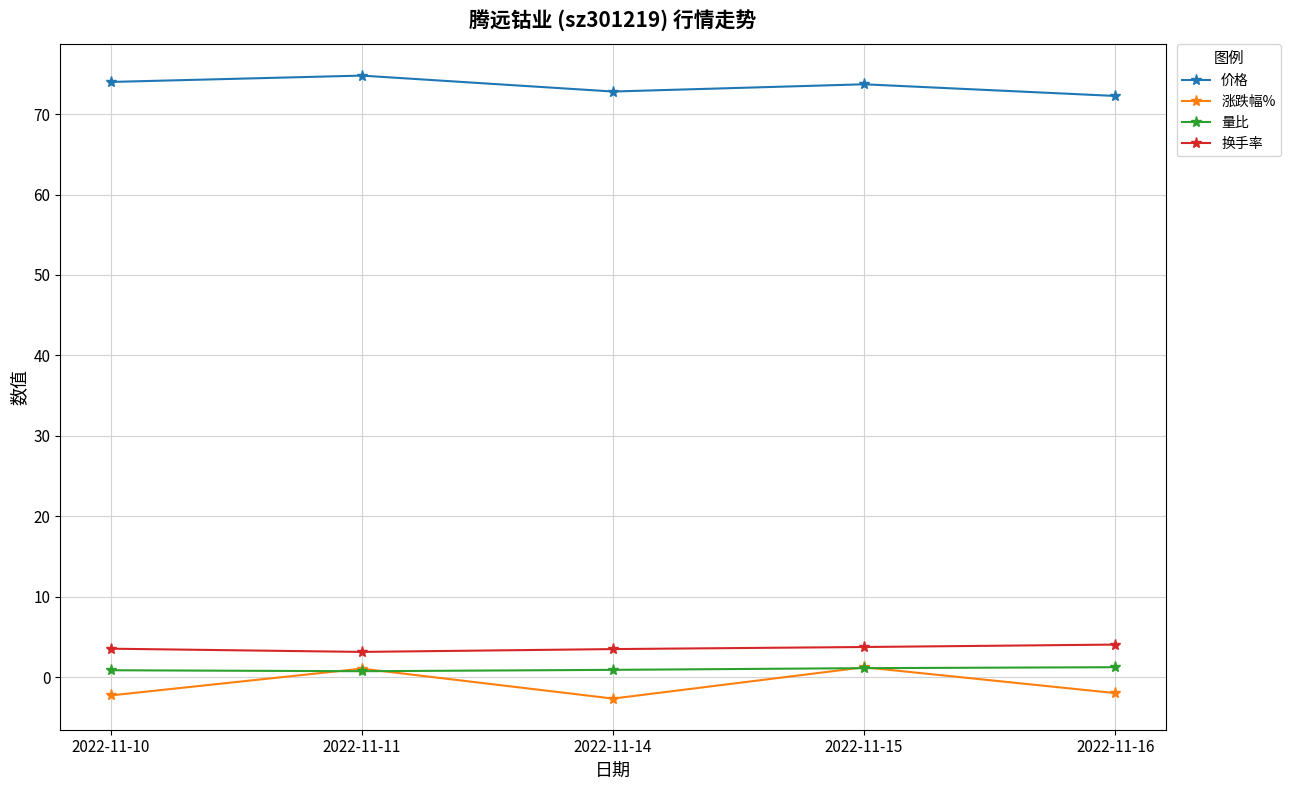

How many categories are shown in the chart?

5